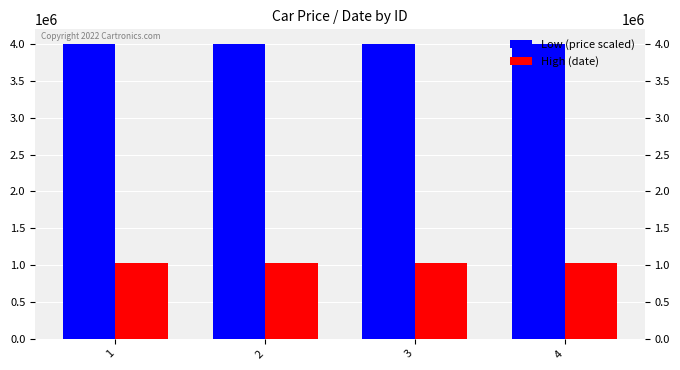

The value of High (date) at 2 is 1022017. True or false?

True